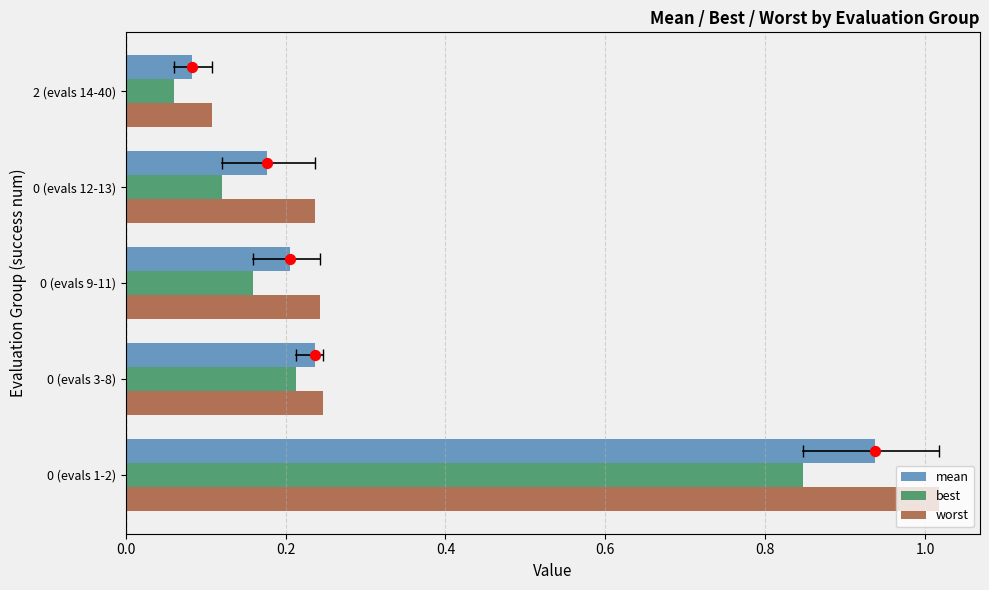

Is the value of worst at 0 (evals 1-2) greater than the value of best at 2 (evals 14-40)?

Yes